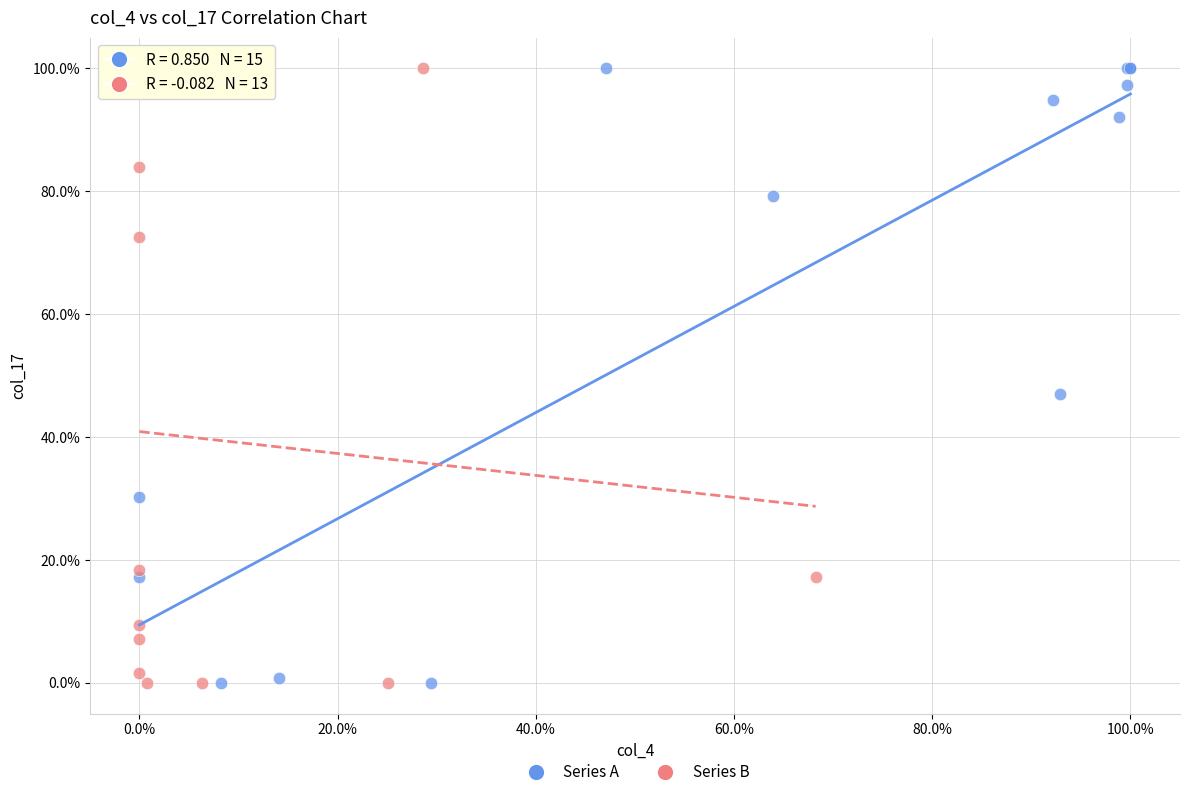

What are all the series names shown in the legend?

Series A, Series B